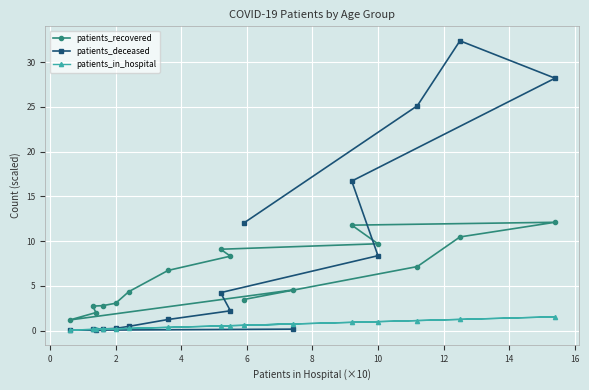

At how many categories does at least one series exceed 1?

16